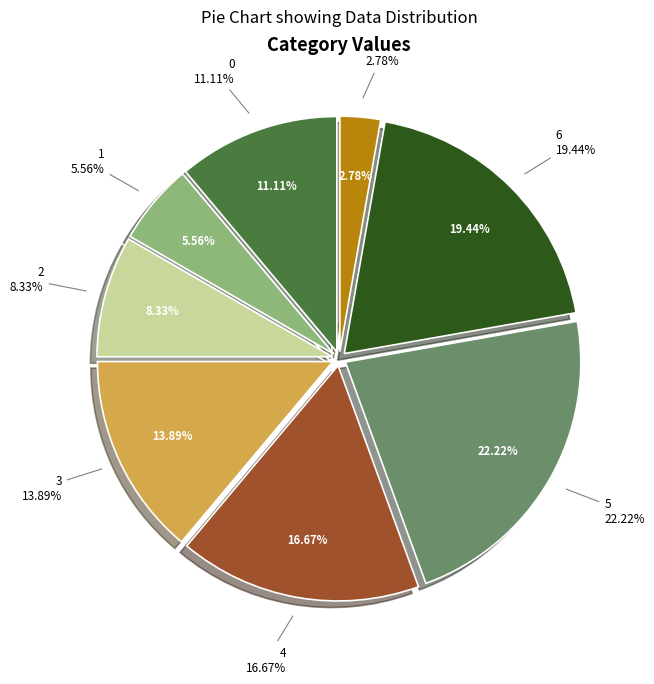

What percentage do 3 and 1 together represent?

19.4%